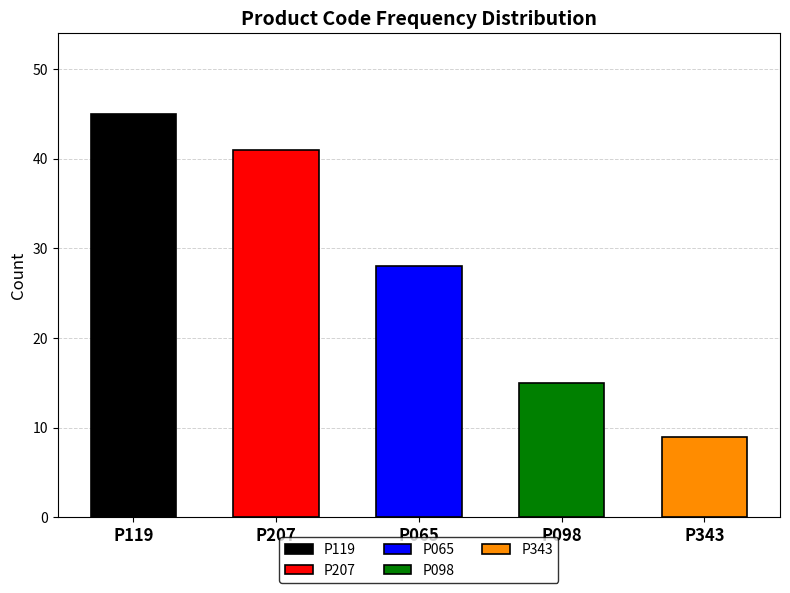

How many values are below 18?

2